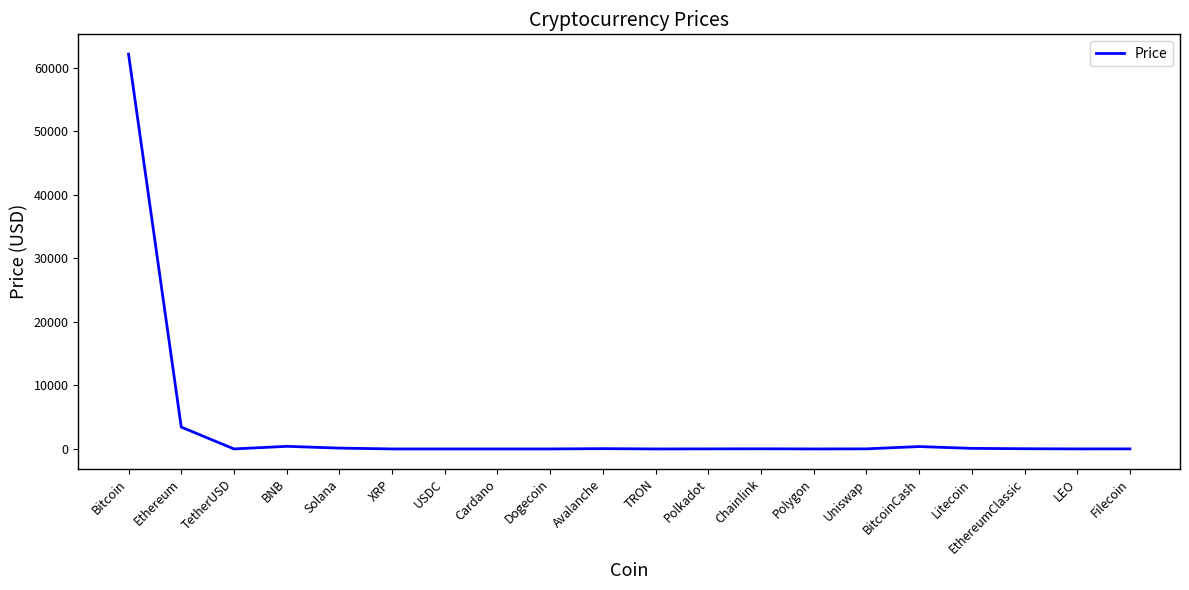

Where is the data nearest to the value 31083?

Ethereum